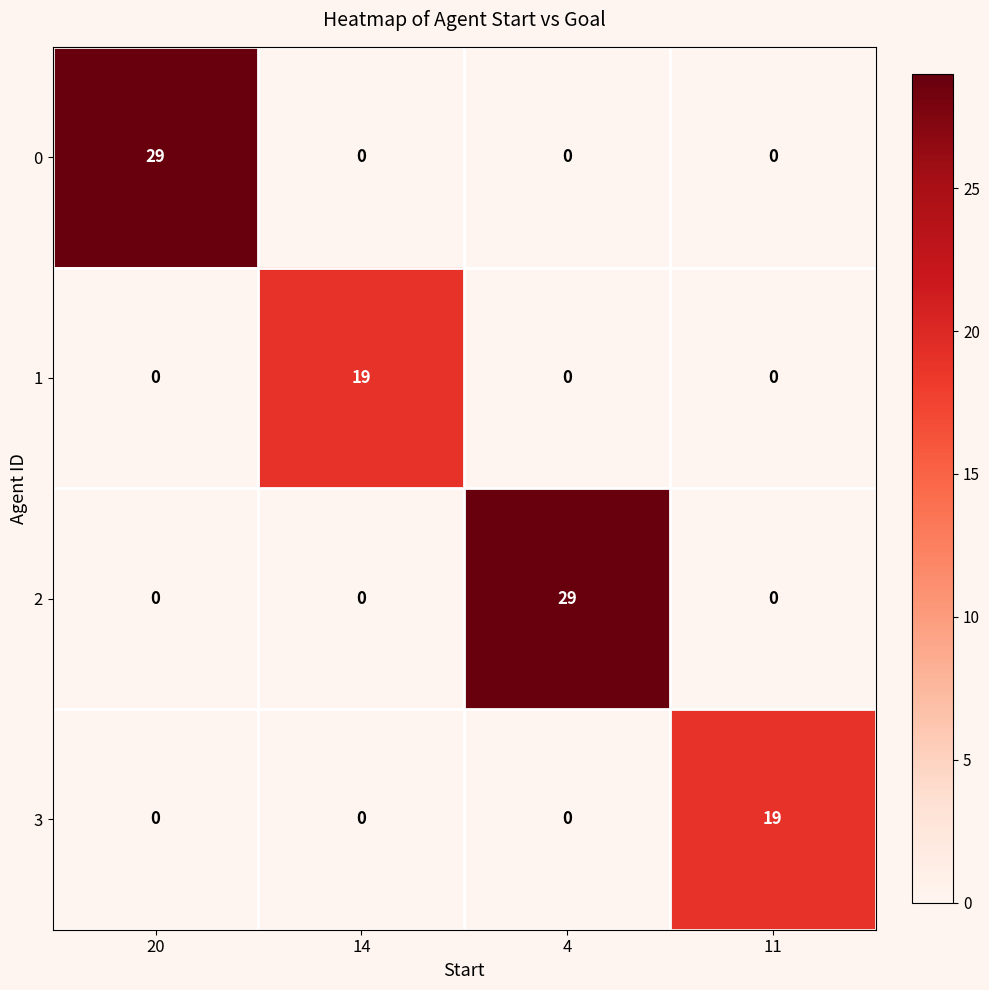

The value of 2 at 11 is 16. True or false?

False